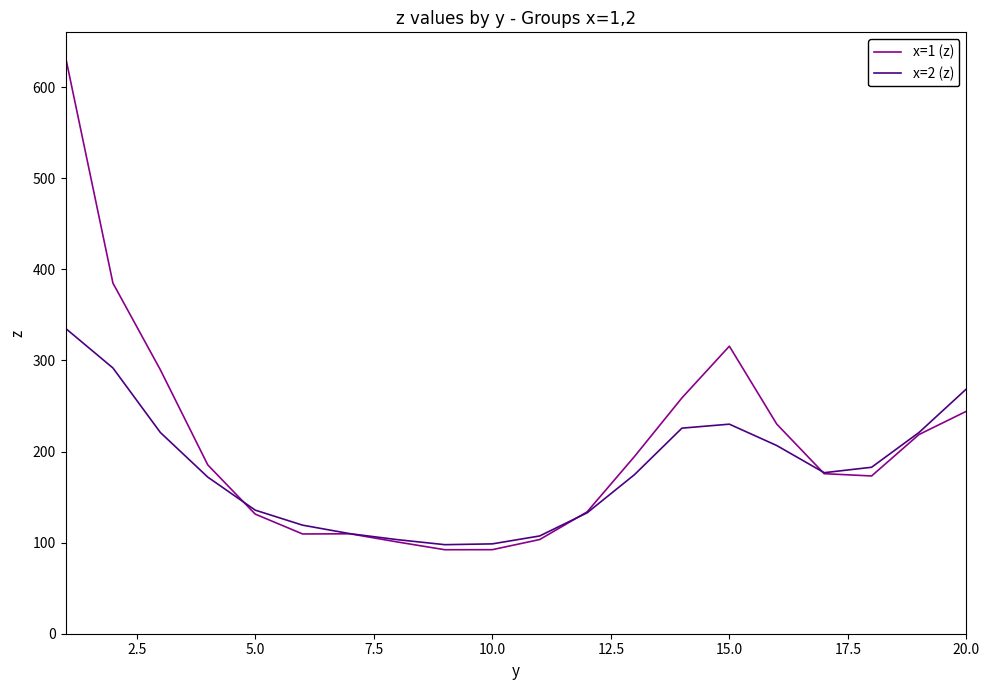

Rank the series by their average value, from highest to lowest.

x=1 (z), x=2 (z)